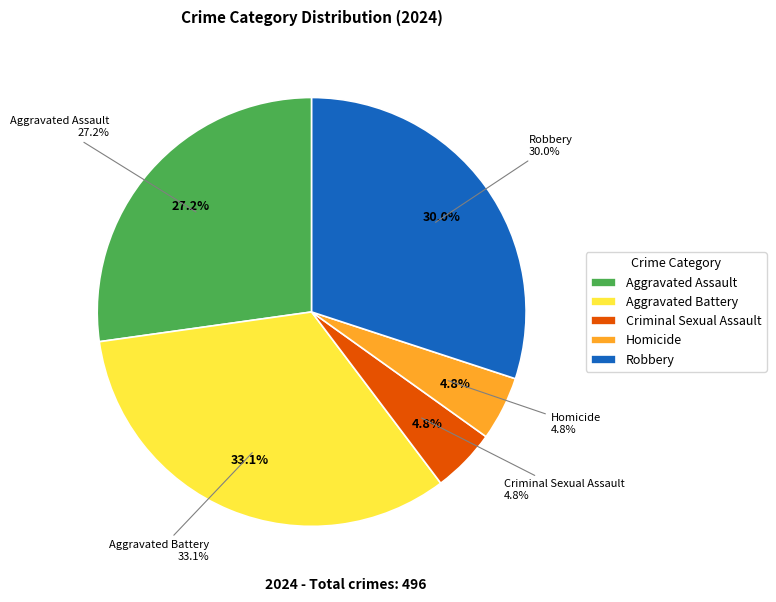

The Aggravated Assault slice represents 41% of the pie. True or false?

False